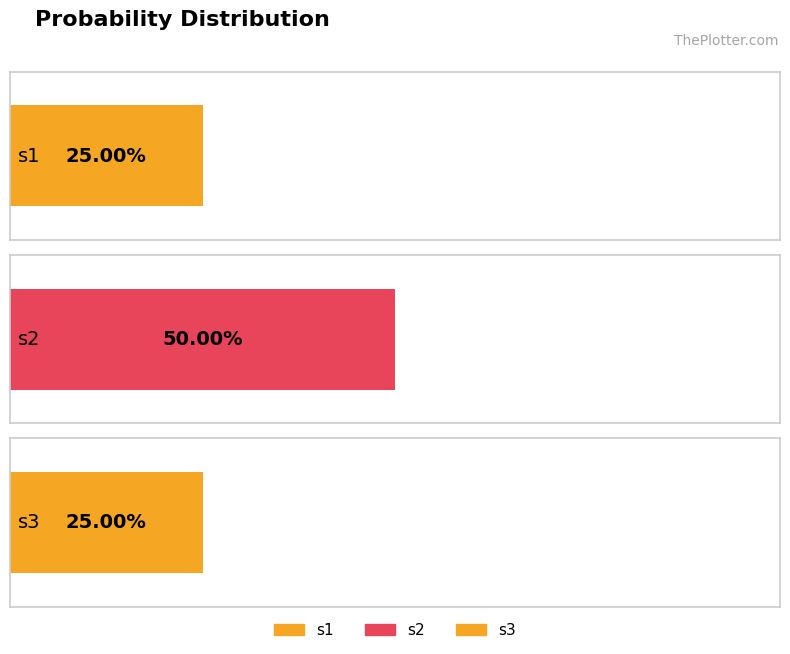

Which label corresponds to the largest value in the chart?

s2